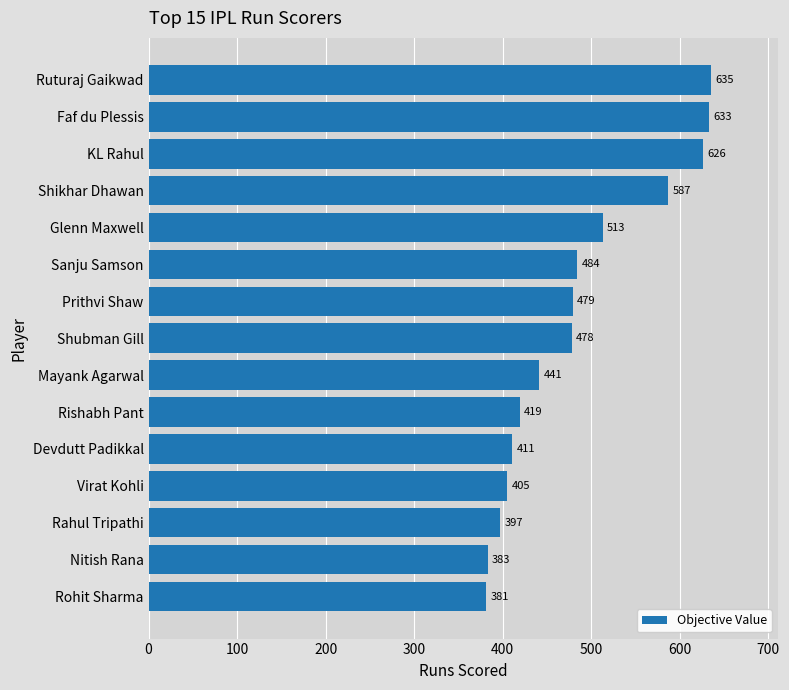

How many data points are less than 478?

7